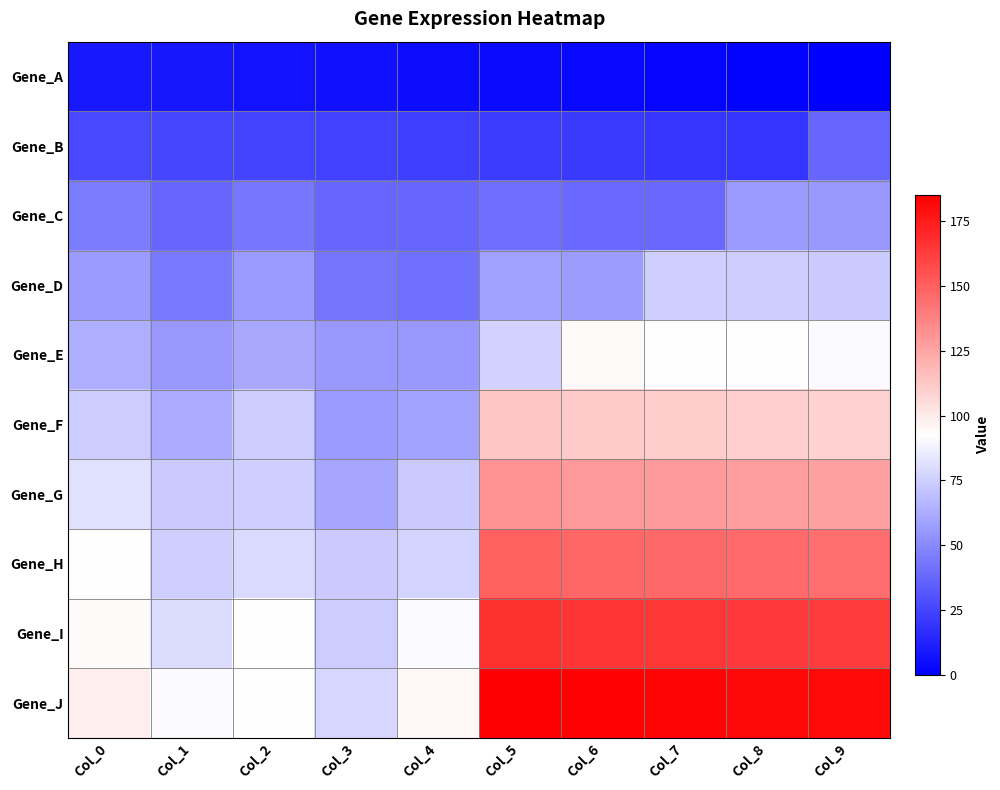

What is the maximum value shown in the chart?

185